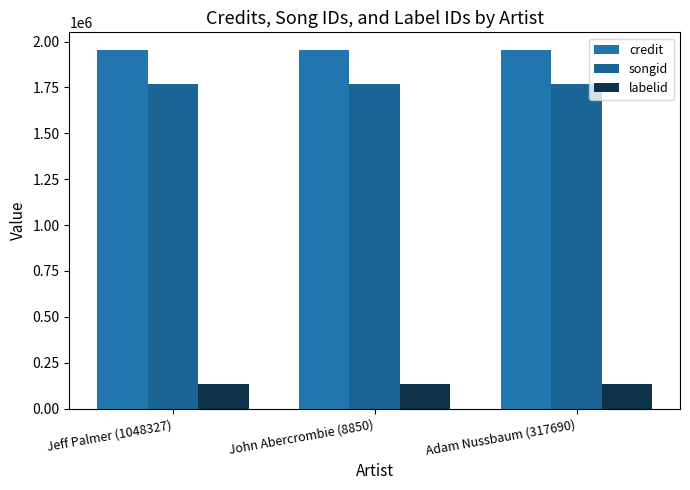

The labelid series shows 91657 at John Abercrombie (8850). True or false?

False